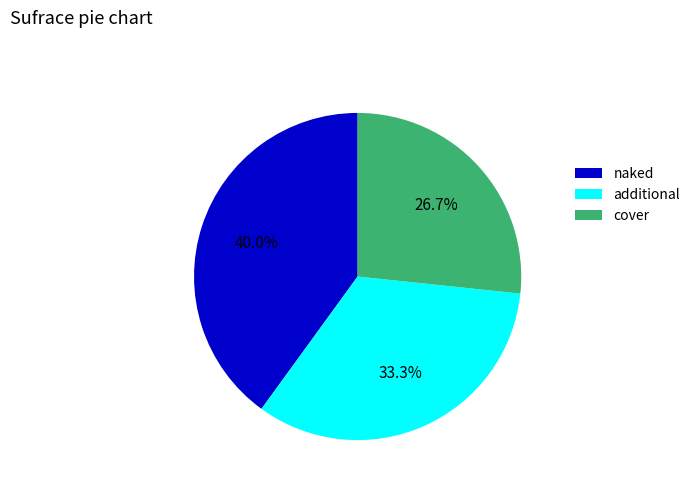

How many slices are in this pie chart?

3